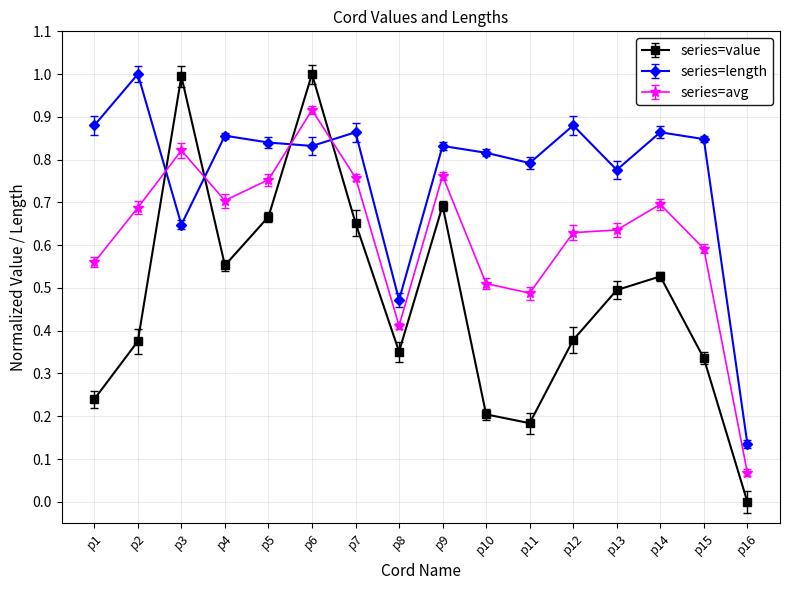

Which label corresponds to the smallest value in the chart?

p16